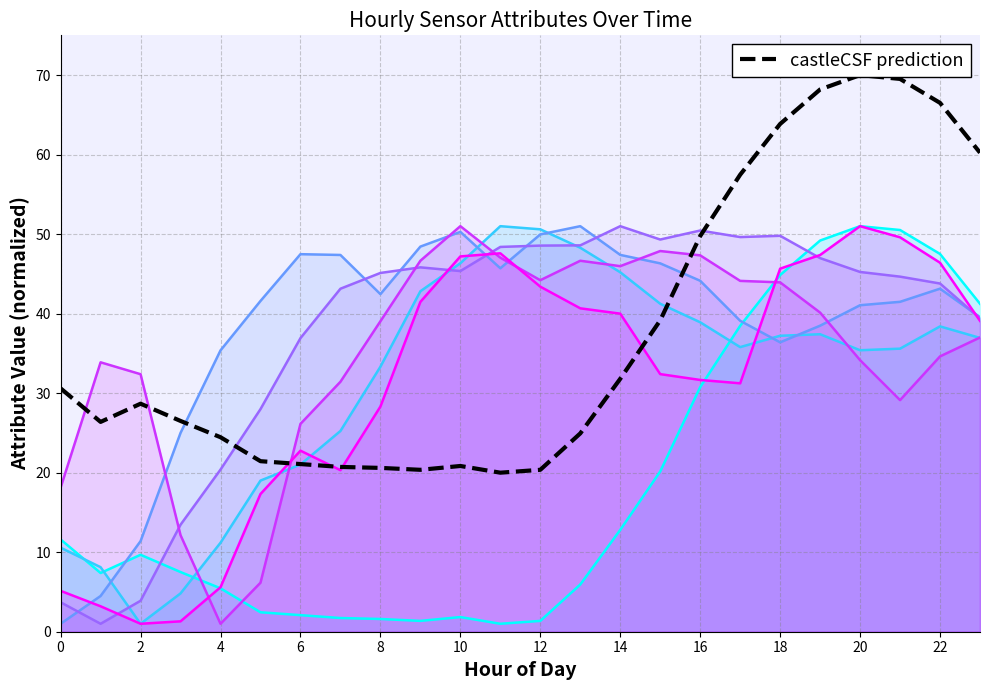

What is the minimum value shown in the chart?

20.0